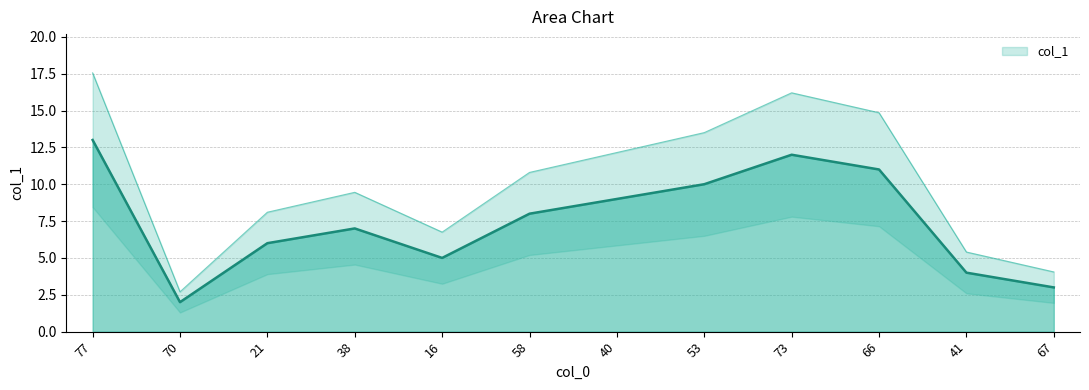

What is the sum of all values?

121.5